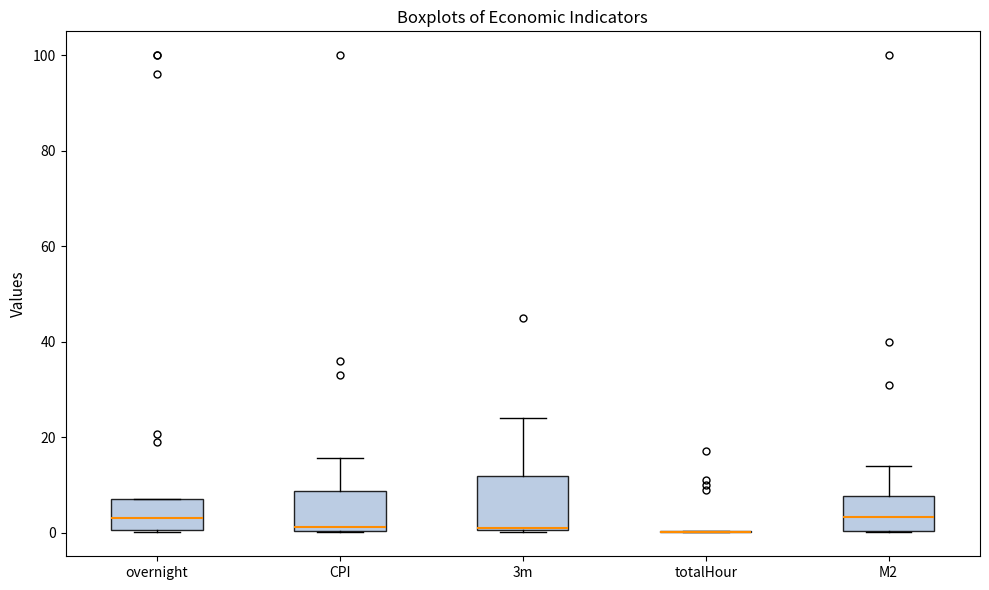

Which box is the tallest, from its lower edge to its upper edge?

3m